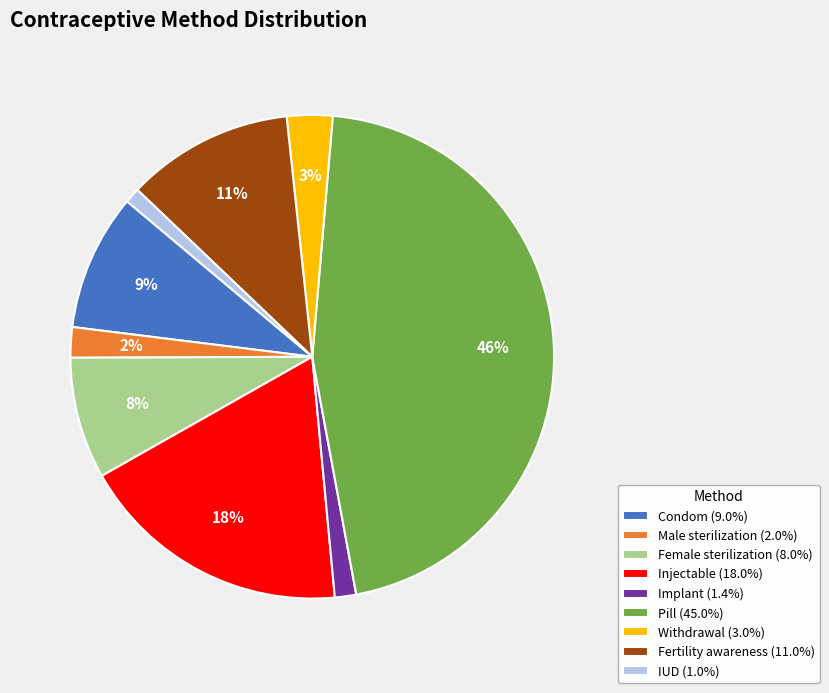

To the nearest percent, what is the average slice percentage?

11%